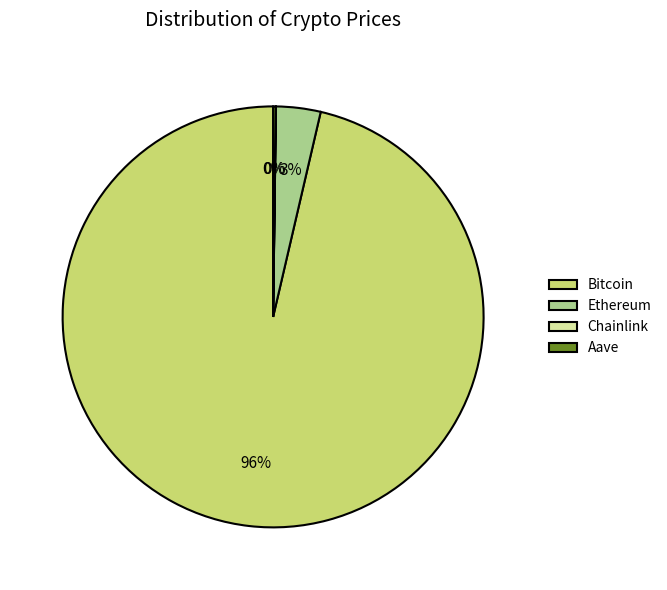

The Ethereum slice represents 15% of the pie. True or false?

False